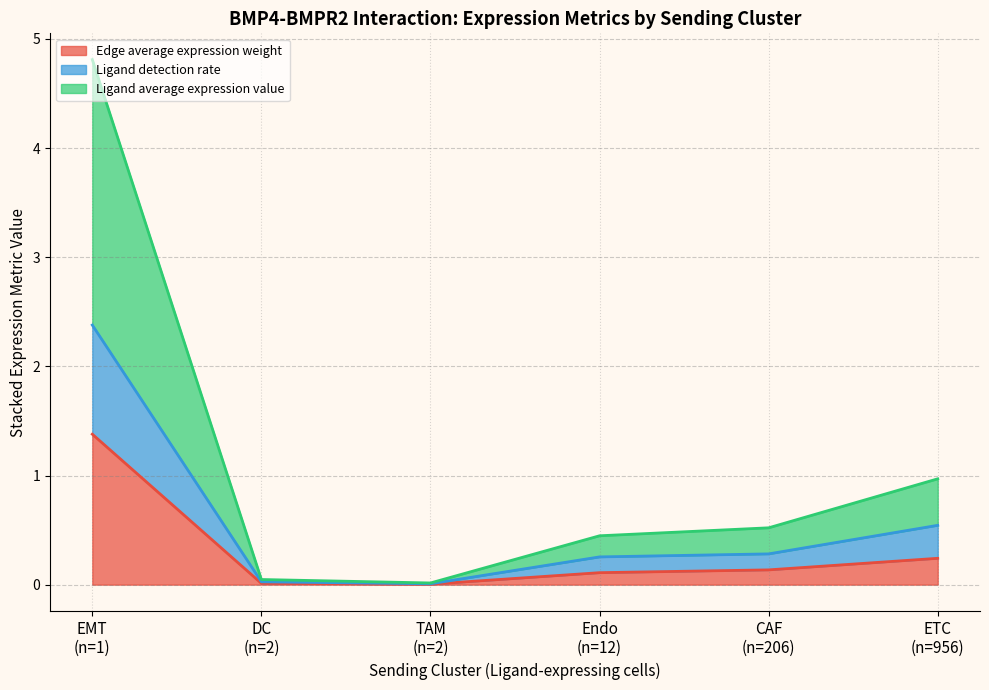

What is the difference between the maximum and second lowest values in the Ligand average expression value series?

2.4